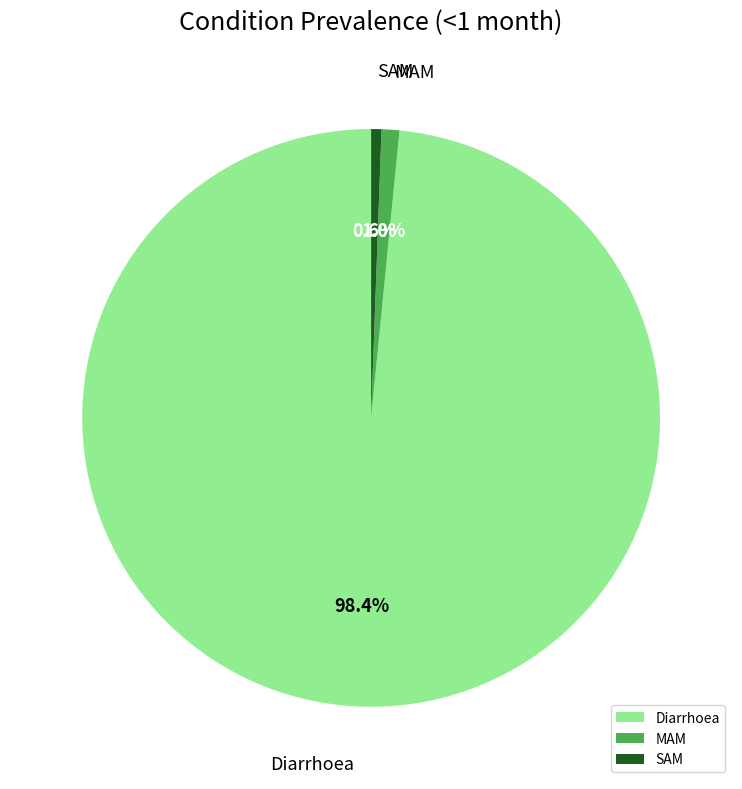

To the nearest percent, what portion does SAM represent?

1%